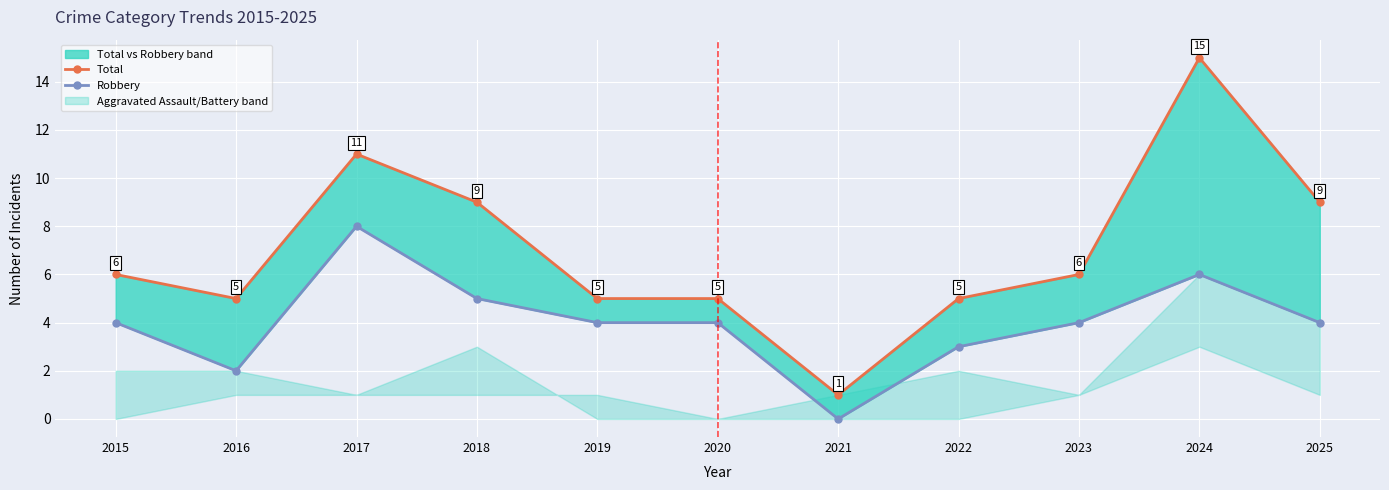

What is the sum of all Robbery values?

44